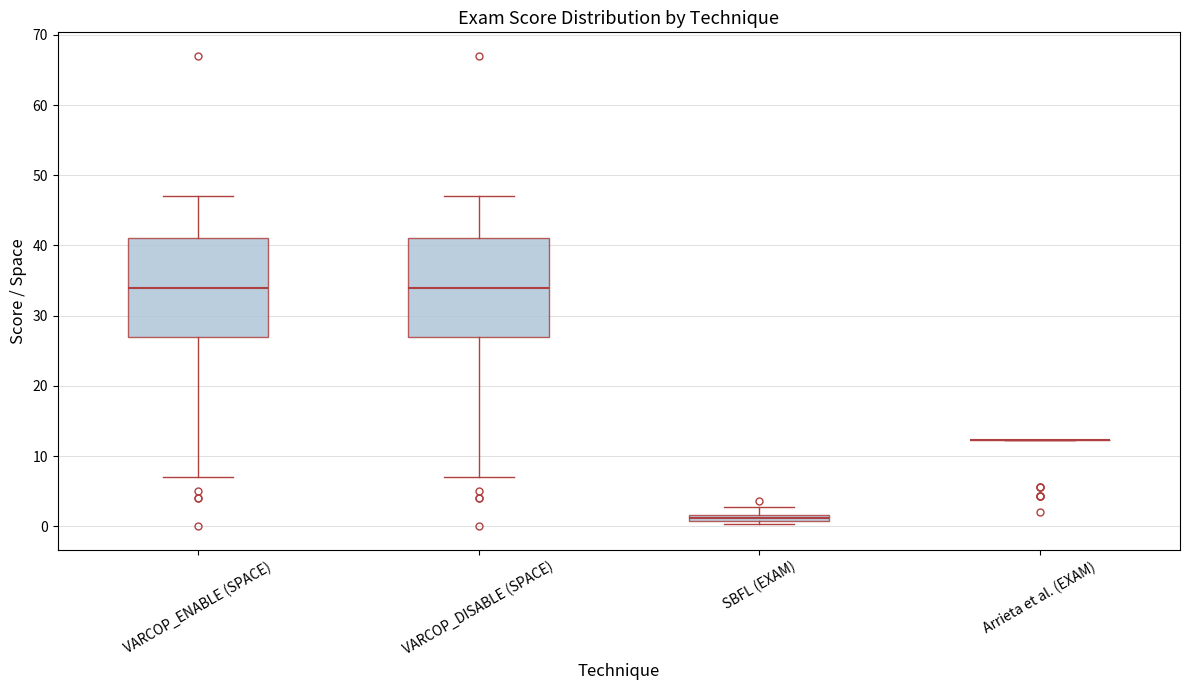

Where does the upper whisker of the box for VARCOP_ENABLE (SPACE) end on the y-axis? The values are not printed on the chart, so give them approximately, as read against the axis.

47